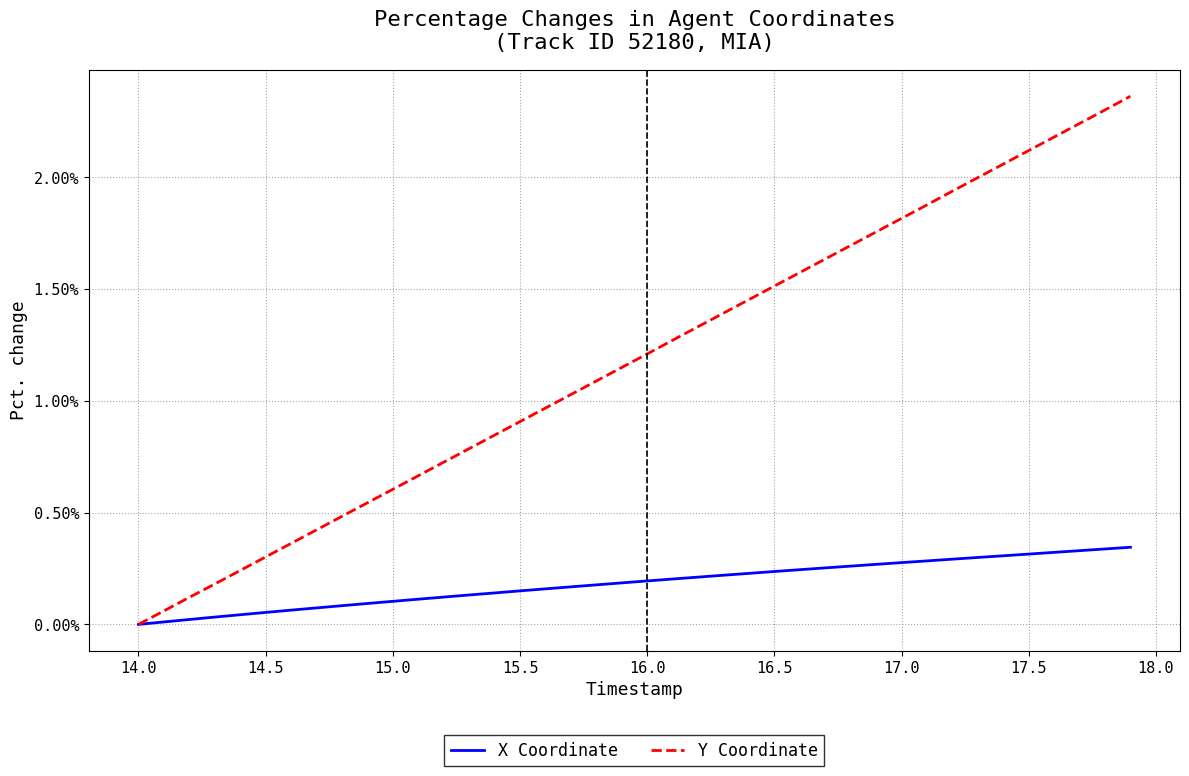

List the series in order of their overall mean, lowest first.

X Coordinate, Y Coordinate